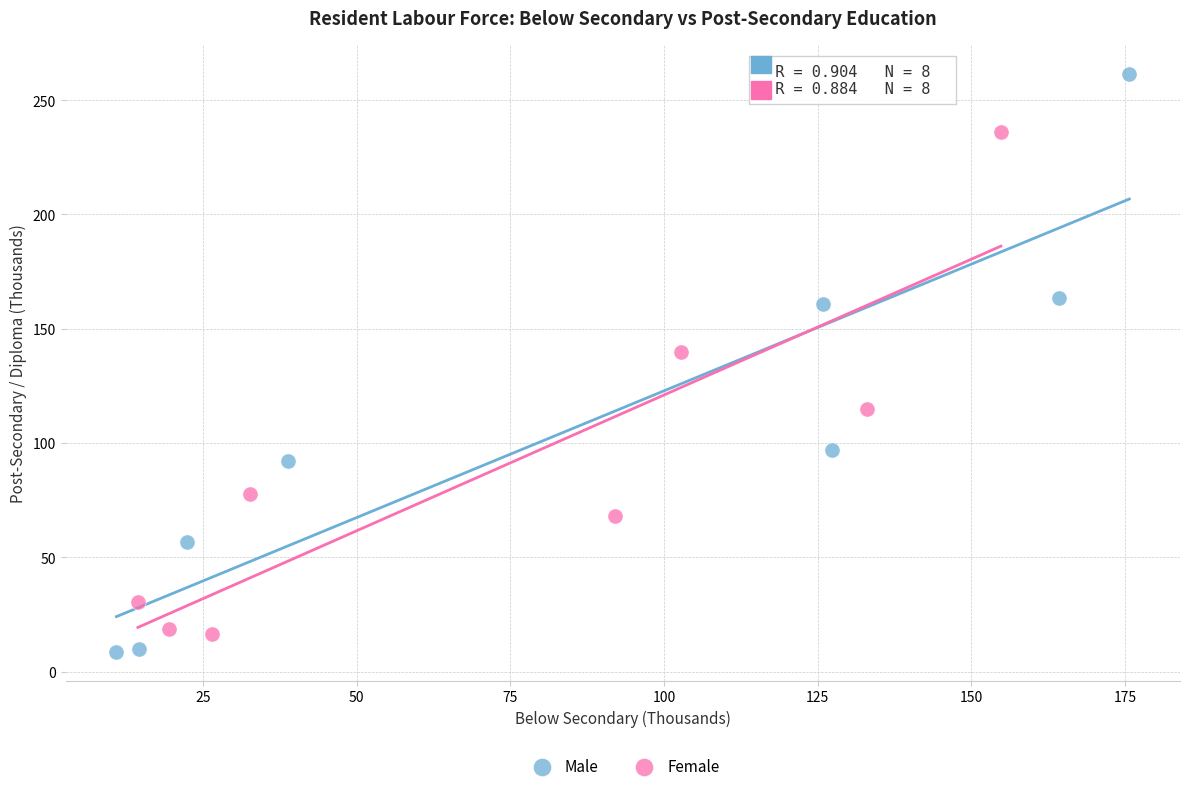

Which series contains the highest Y value?

Male